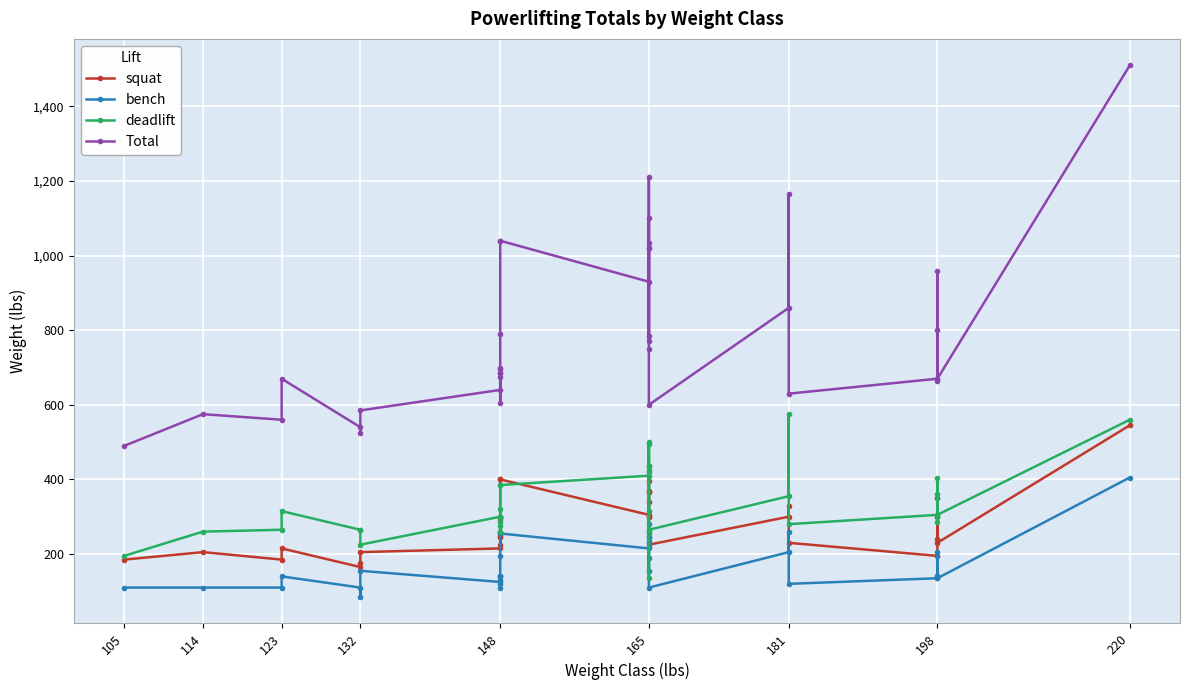

What is the average value of the deadlift series?

333